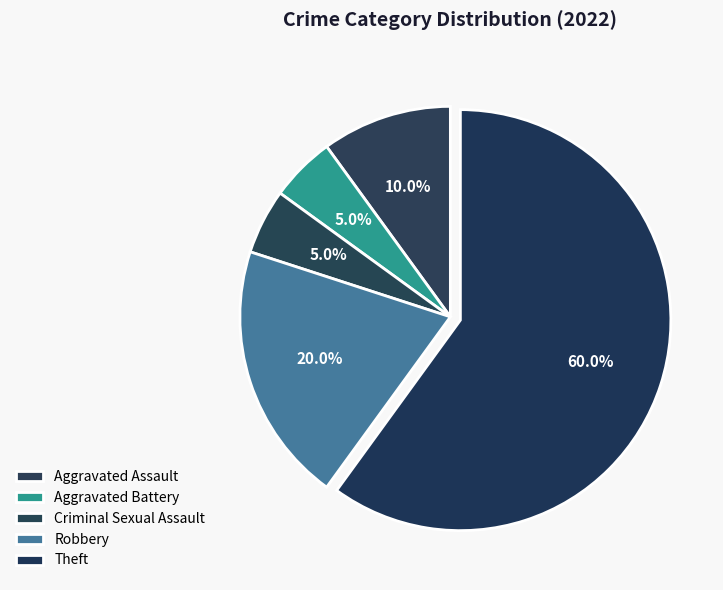

How many slices are in this pie chart?

5